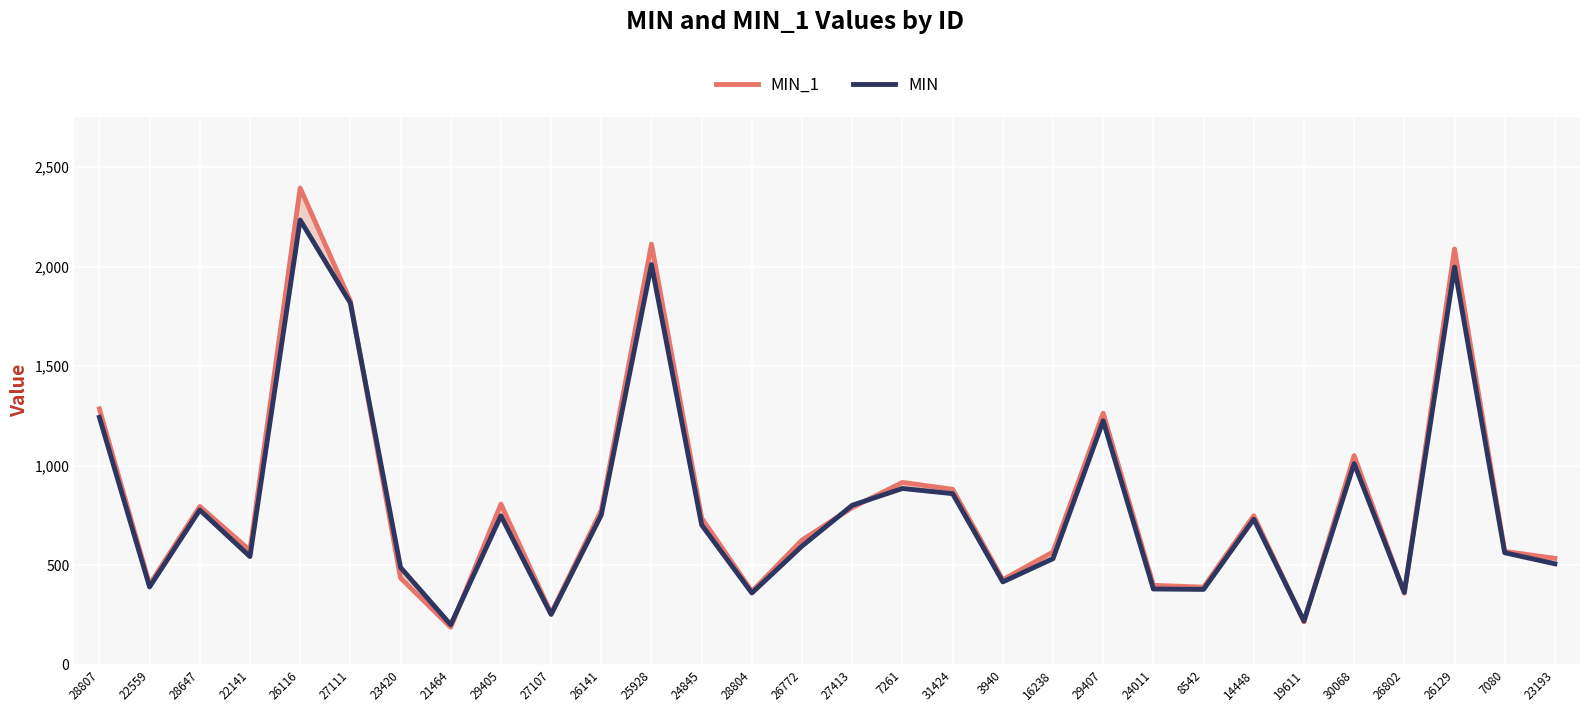

Reading left to right, extract all data points from this chart.

MIN_1: 1285.2	402.6	794.9	573.8	2395.0	1827.6	435.3	187.9	806.4	257.2	775.3	2113.2	736.5	367.7	625.9	789.2	915.6	881.0	426.6	566.1	1263.7	398.4	389.2	748.3	215.0	1050.4	359.1	2088.6	568.5	534.3
MIN: 1242.9	390.4	777.3	543.0	2234.6	1817.6	488.4	200.5	747.8	252.1	752.1	2010.5	701.9	359.9	595.8	800.9	885.2	859.2	415.8	532.5	1225.2	380.1	378.0	730.8	219.3	1010.2	362.8	1997.9	562.2	506.6